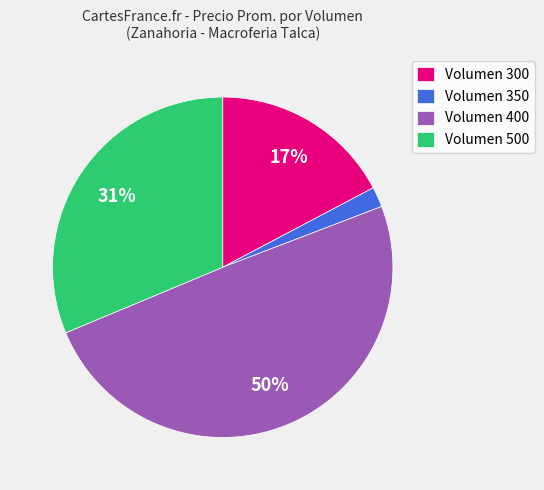

To the nearest percent, what is the difference between the largest and smallest slice percentages?

48%